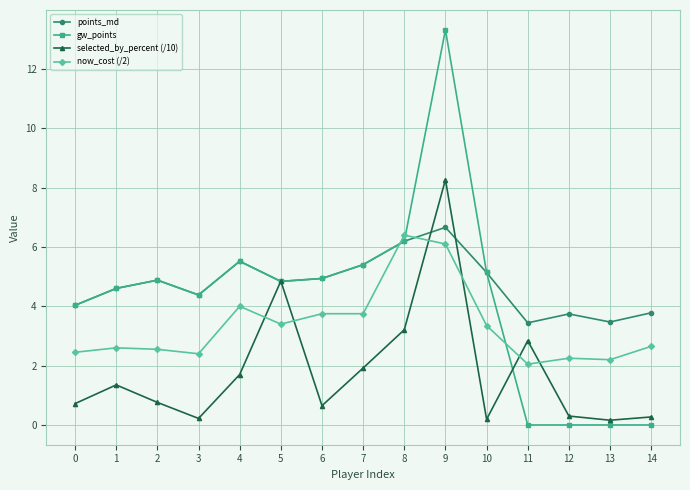

List the series in order of their peak value, lowest first.

now_cost (/2), points_md, selected_by_percent (/10), gw_points